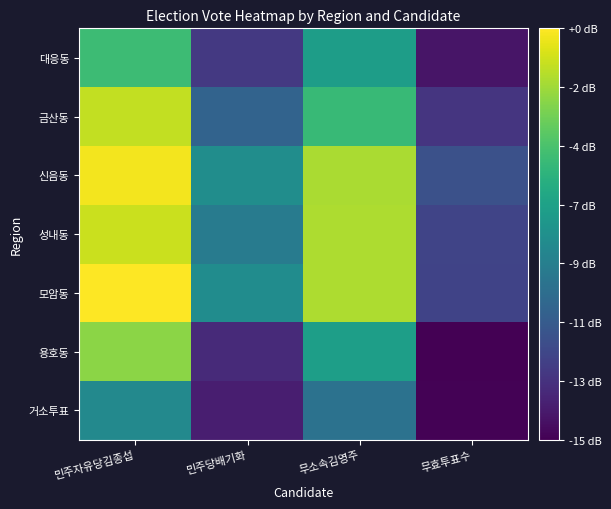

Which label corresponds to the largest value in the chart?

민주자유당김종섭